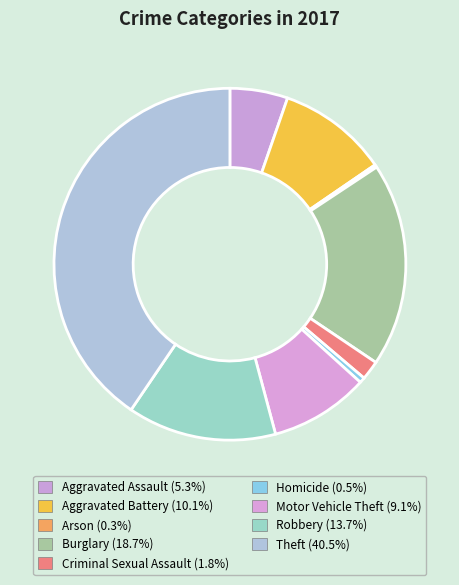

How many slices are in this pie chart?

9